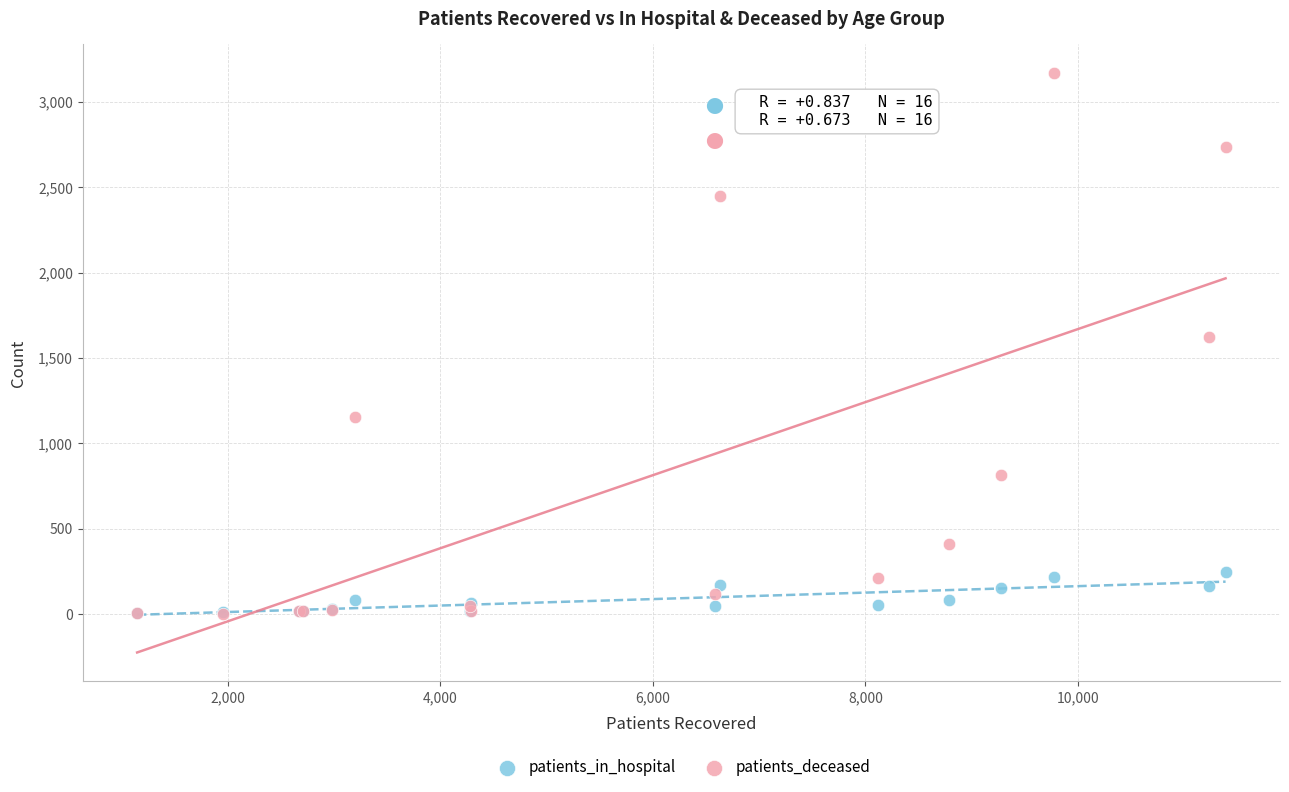

In the patients_deceased series, what Y value is closest to 1586?

1626